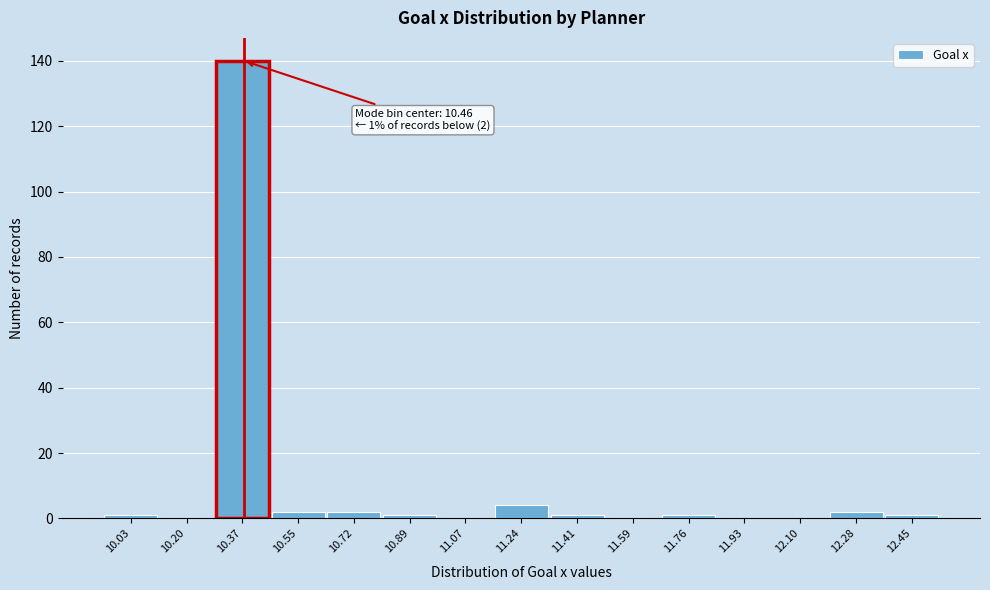

Reading right to left, extract all data points from this chart.

12.45=1	12.28=2	12.10=0	11.93=0	11.76=1	11.59=0	11.41=1	11.24=4	11.07=0	10.89=1	10.72=2	10.55=2	10.37=140	10.20=0	10.03=1